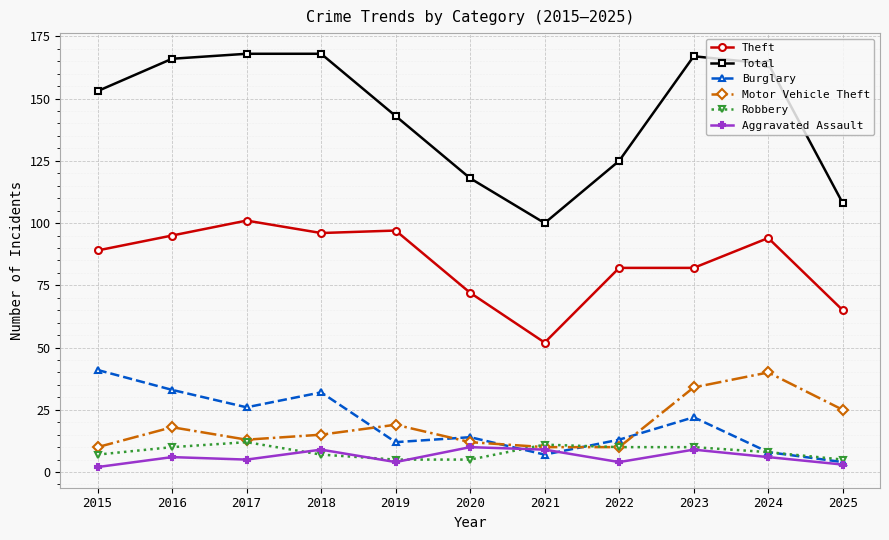

True or false: Robbery and Theft intersect in this chart.

False